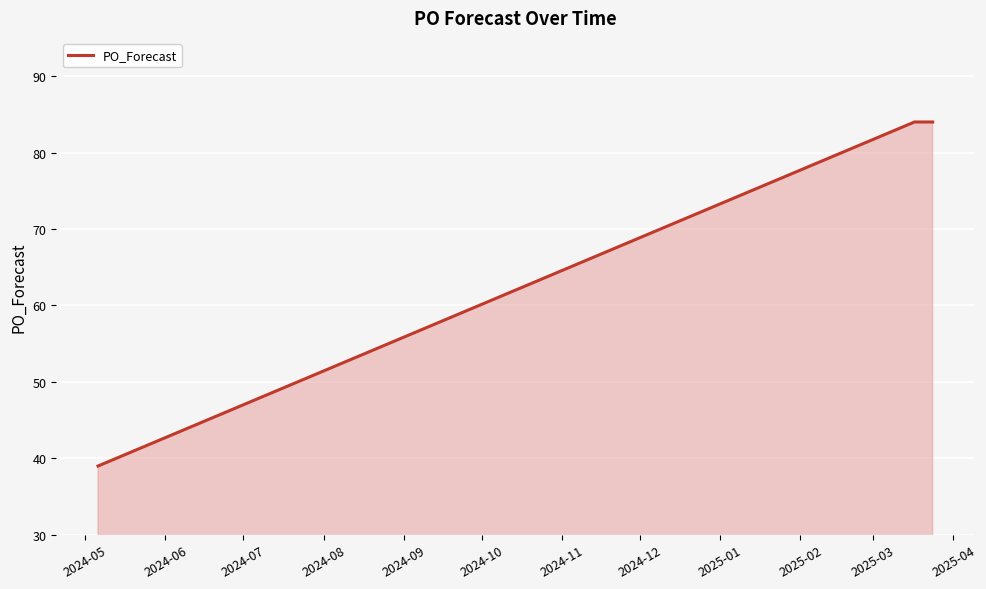

What is the greatest value displayed?

84